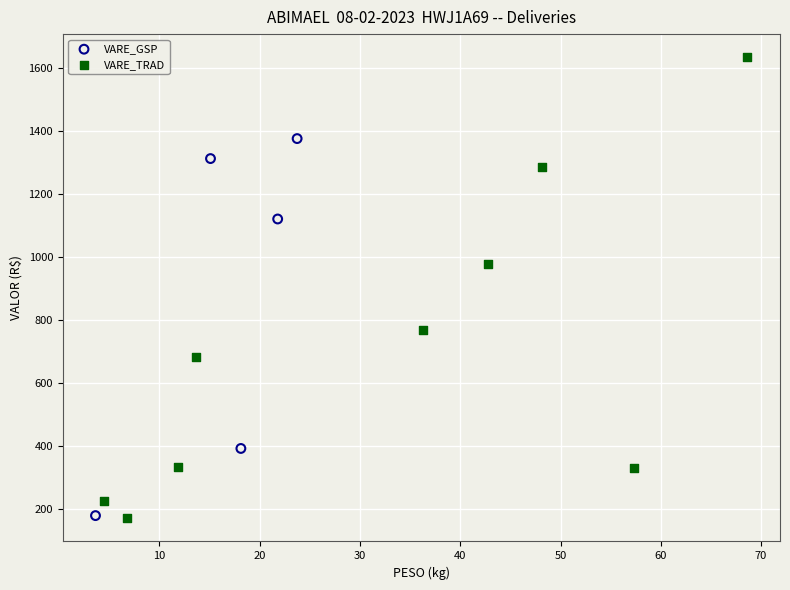

Which series has the largest Y range (max minus min)?

VARE_TRAD